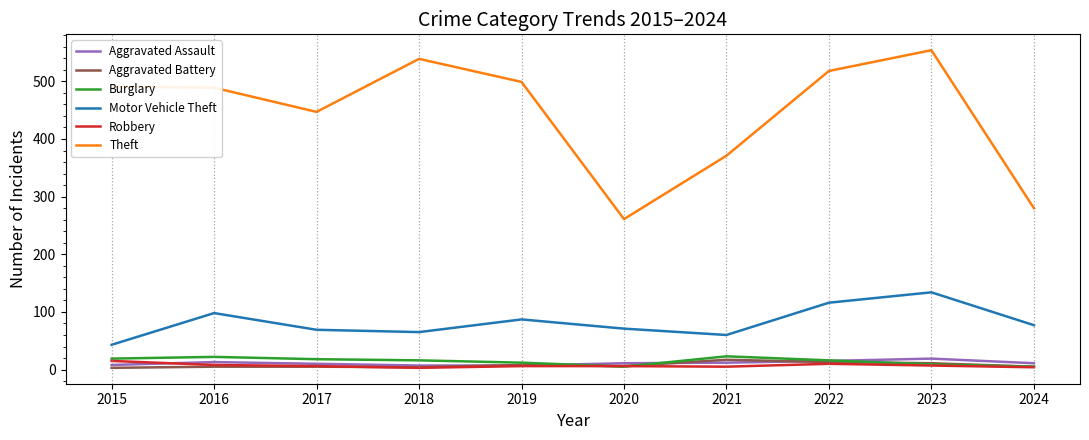

Is the value of Aggravated Battery at 2021 greater than the value of Robbery at 2017?

Yes